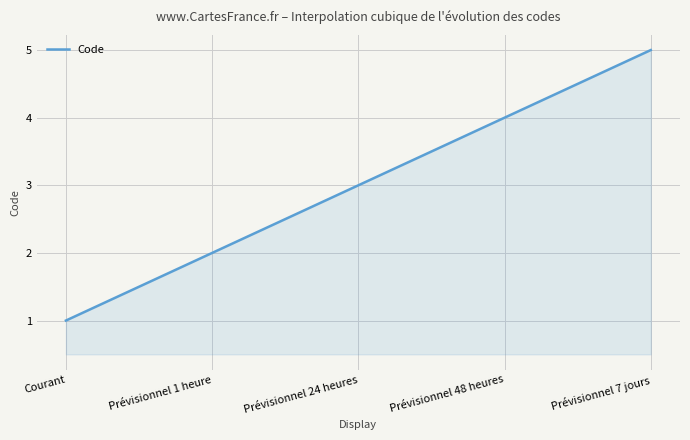

What is the smallest value displayed?

1.0